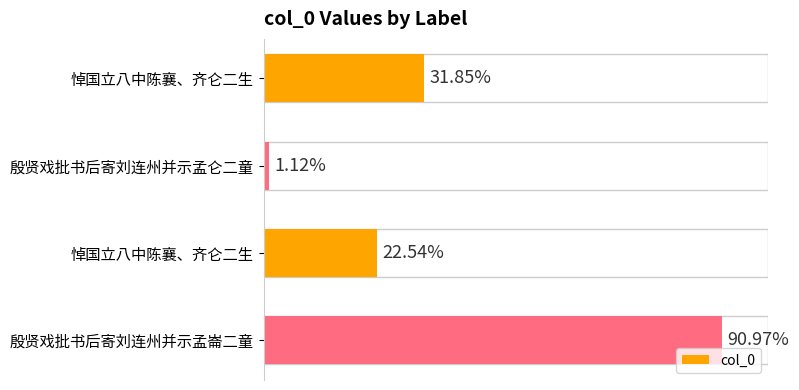

Are the bars horizontal?

Yes